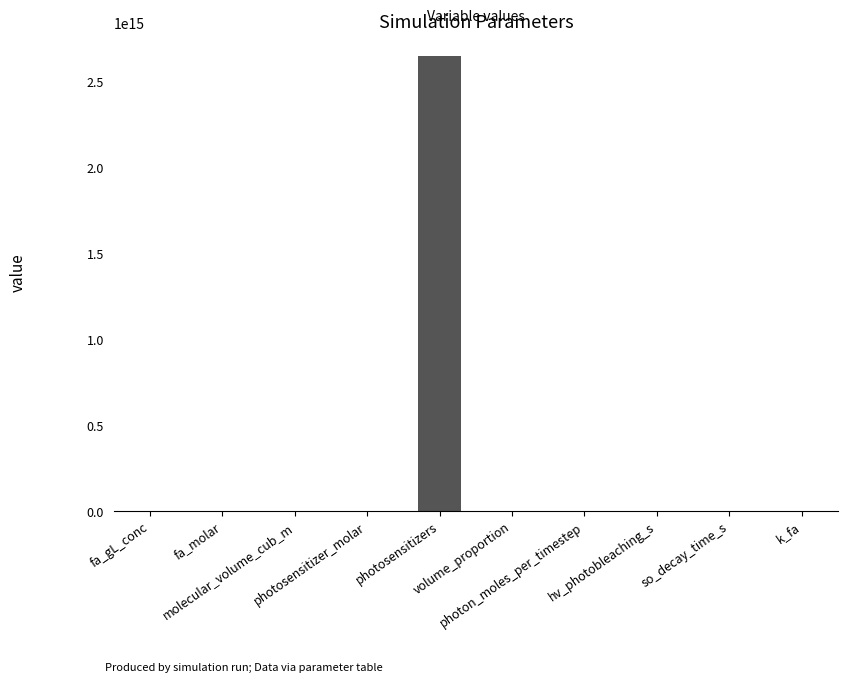

The value at hv_photobleaching_s is 0.1. True or false?

True